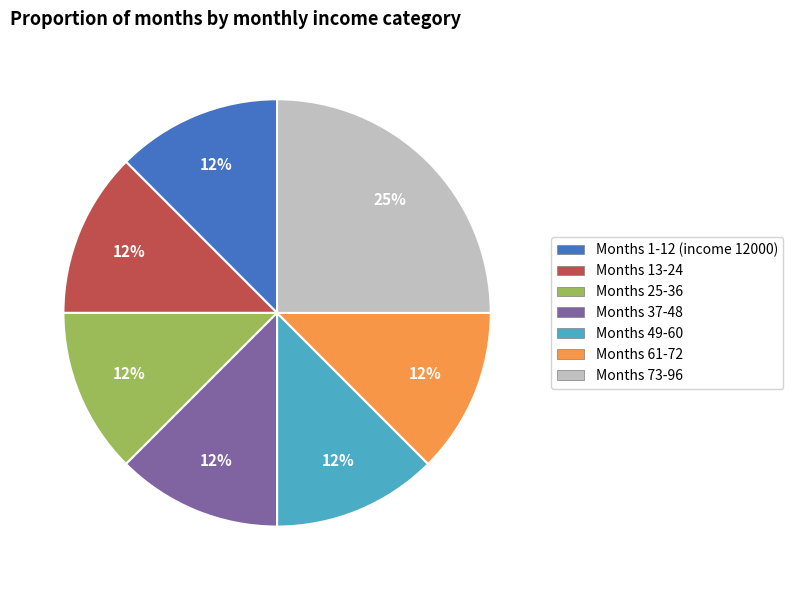

To the nearest percent, what is the average slice percentage?

14%